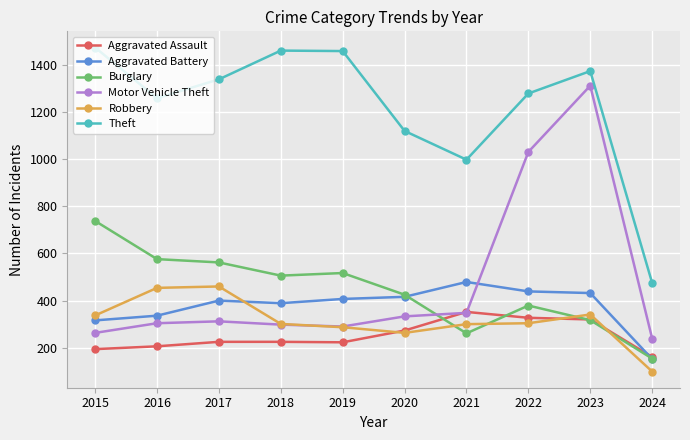

How many data points does each series have?

10